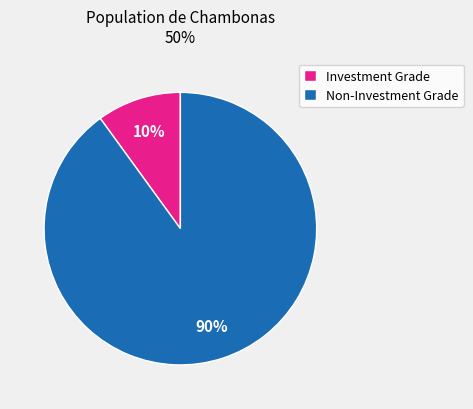

True or false: Investment Grade accounts for 15% of the total.

False